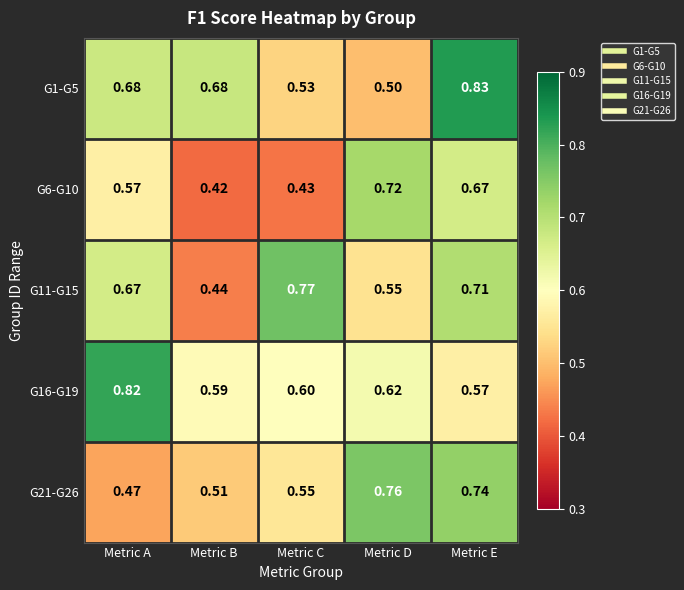

At which category is the sum across all series the highest?

Metric E